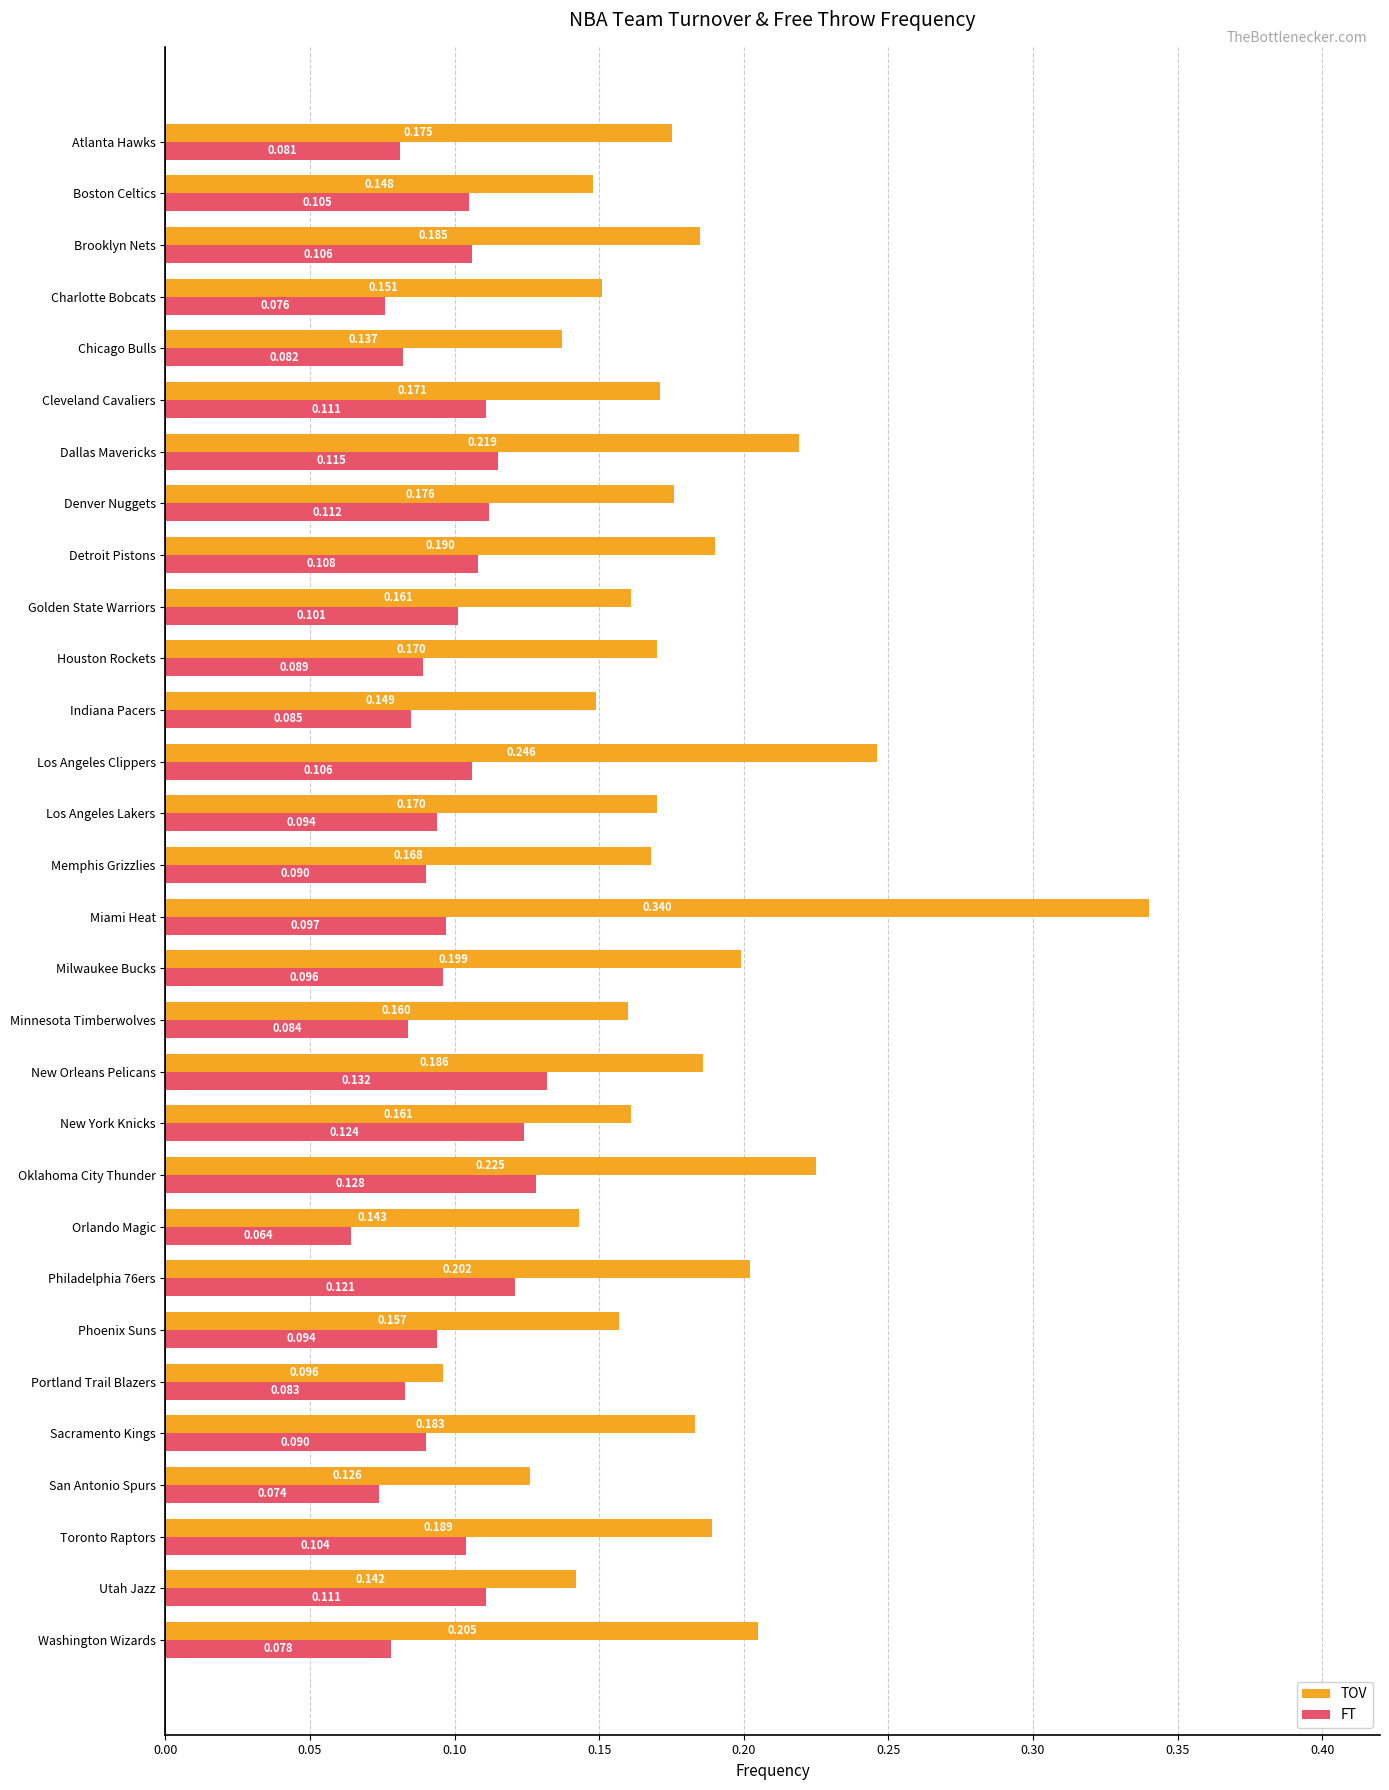

What is the sum of all FT values?

2.9